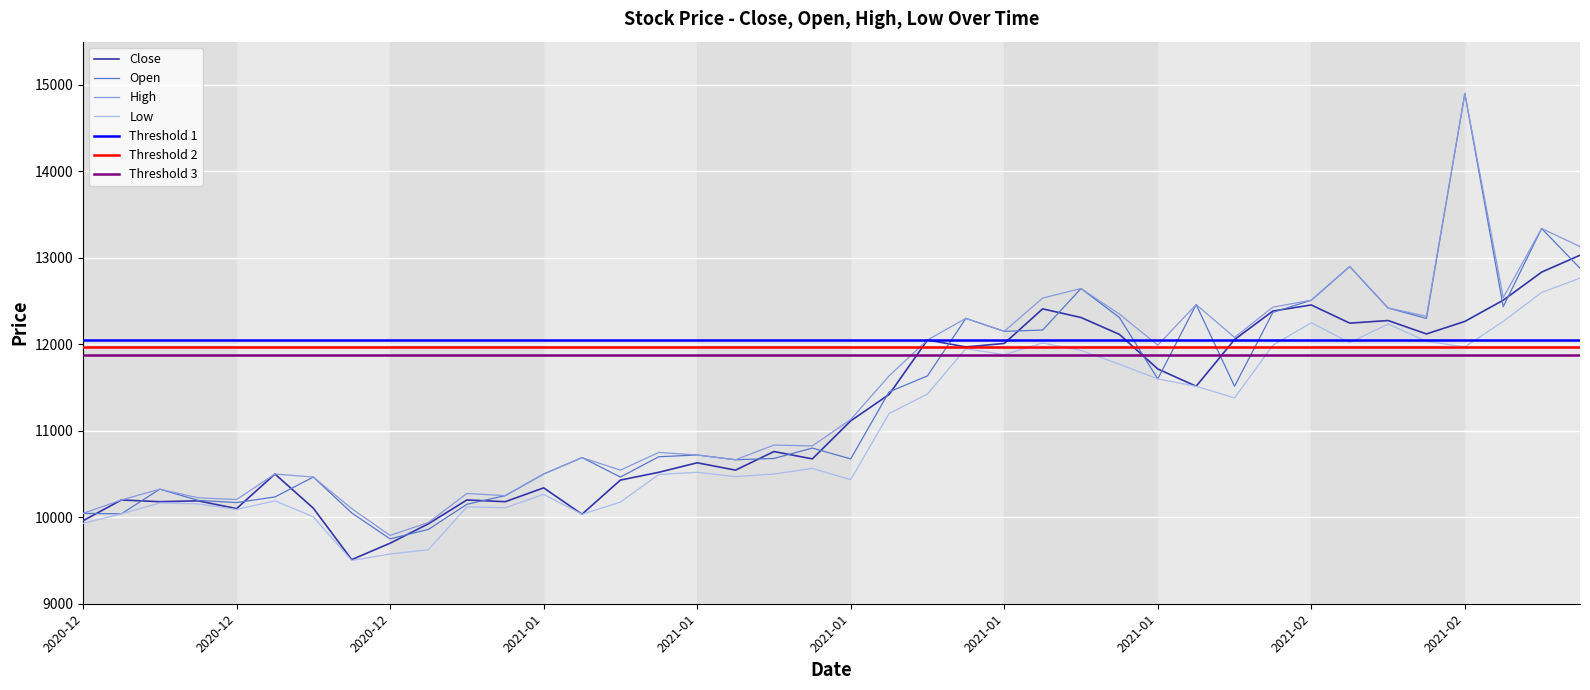

What is the label of the 34th point from the left?

2021-02-04